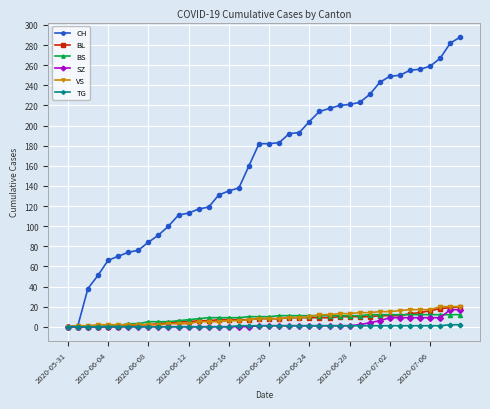

Which series has the widest spread of values?

CH